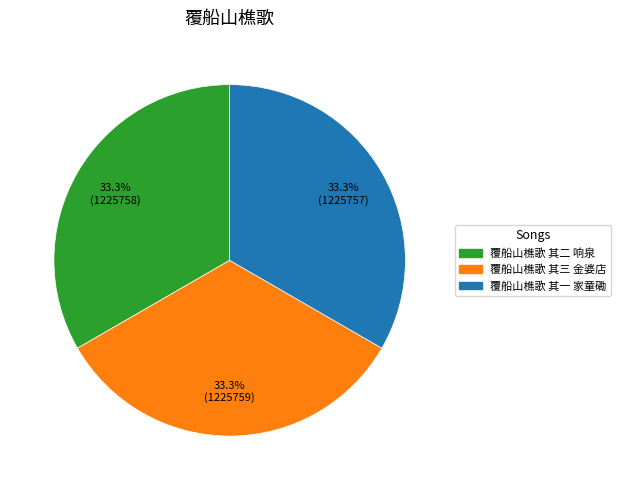

True or false: 覆船山樵歌 其一 家童磡 accounts for 23% of the total.

False